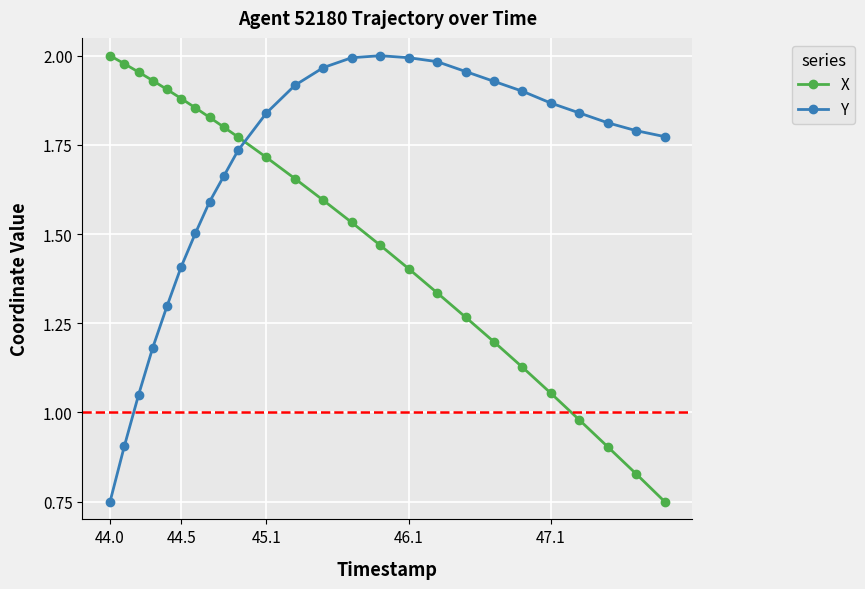

Is this an area chart (filled region under the line)?

No